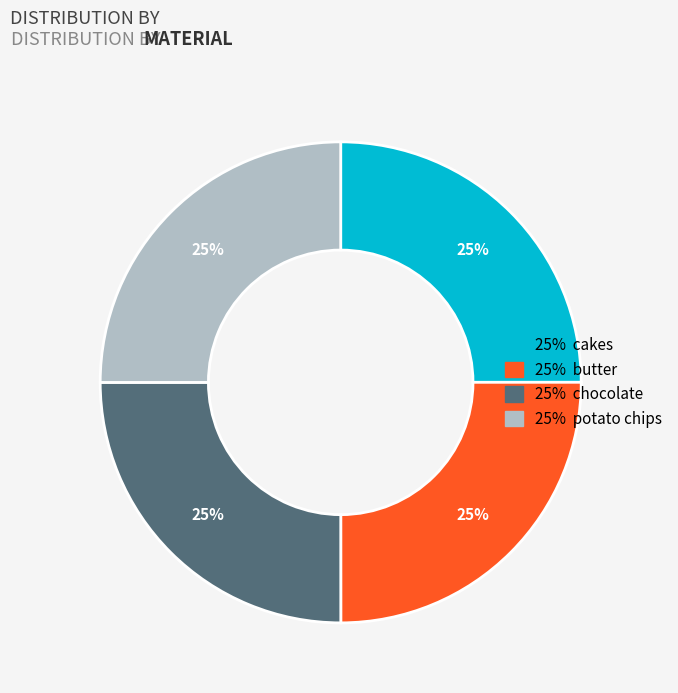

Is there any slice that represents more than half of the pie?

No